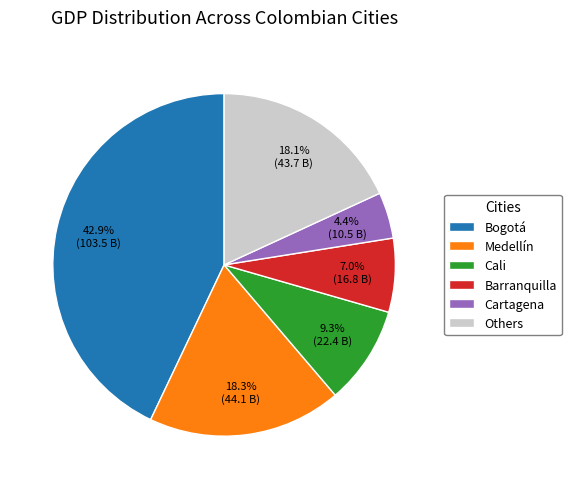

What is the largest slice in the pie chart?

Bogotá